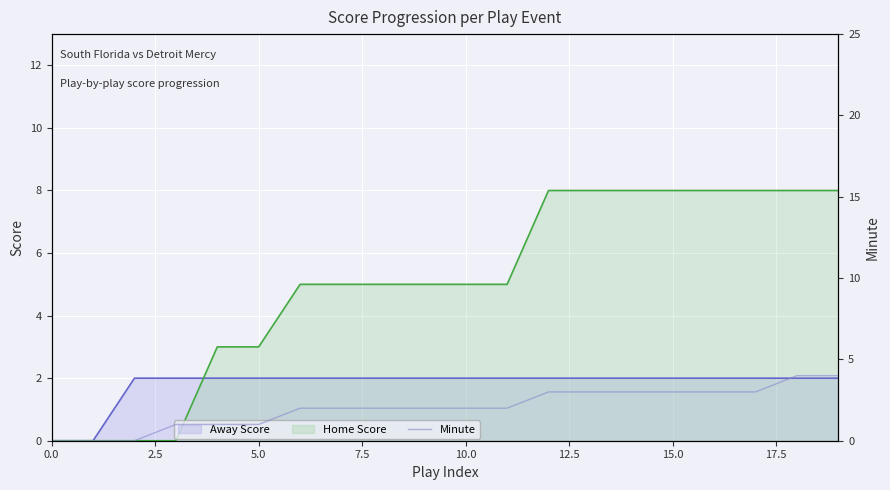

How many values are above zero?

17